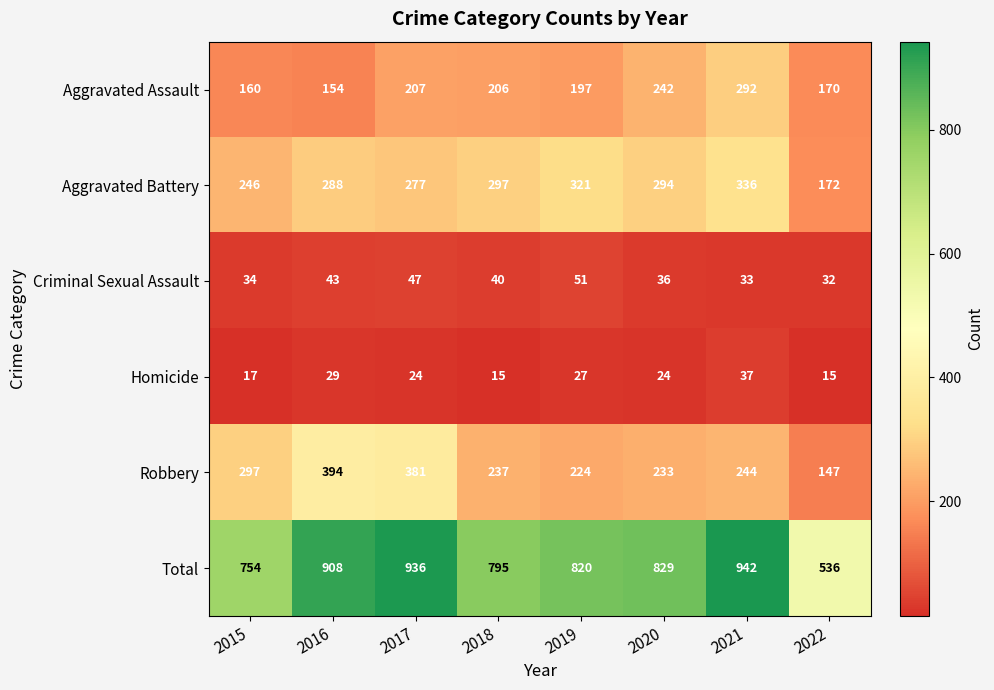

What is the approximate value of Aggravated Assault at 2018, to the nearest 5?

205